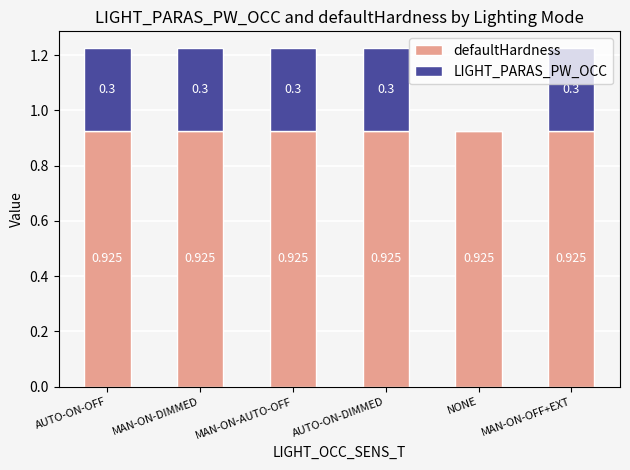

Is it true that defaultHardness equals 0.9 at AUTO-ON-OFF?

True